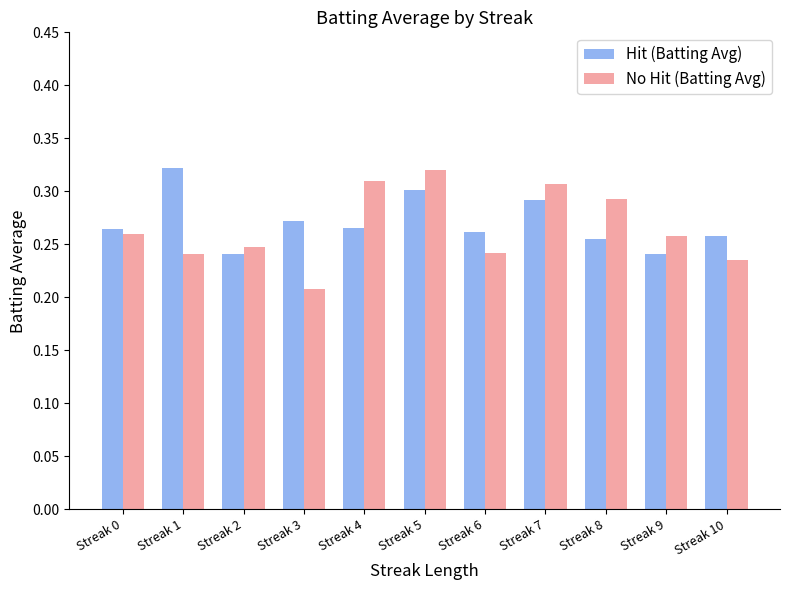

What are all the series names shown in the legend?

Hit (Batting Avg), No Hit (Batting Avg)